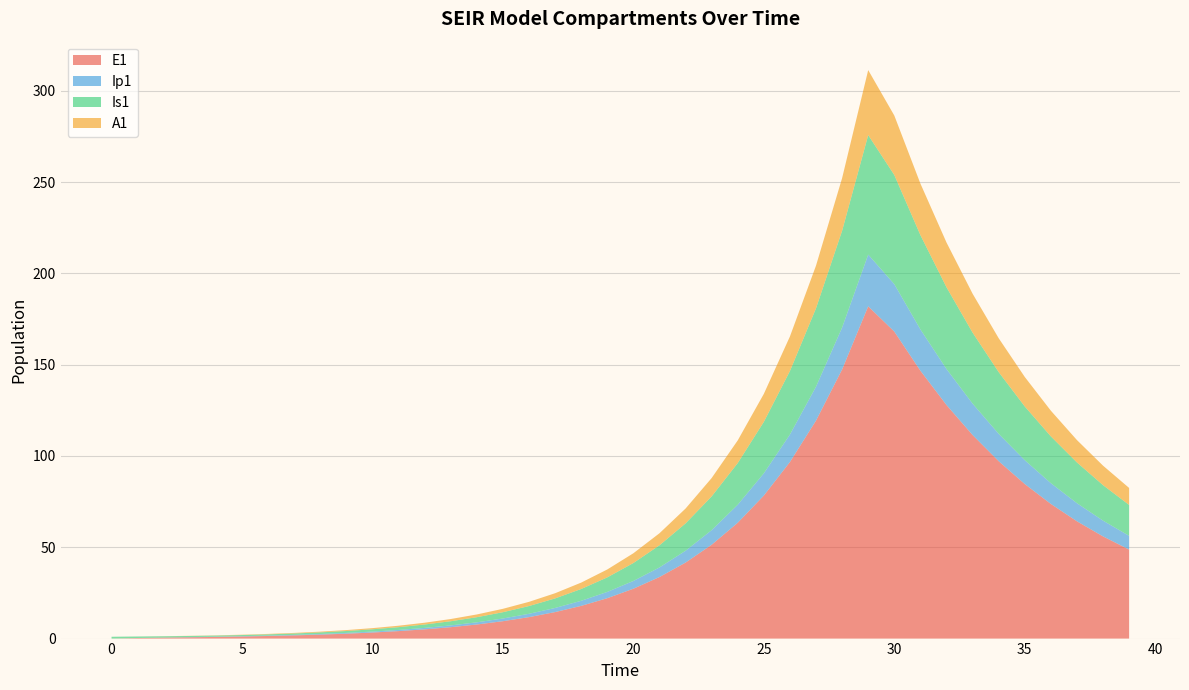

Reading left to right, what are all the values shown in this chart?

E1: 0.0	0.3	0.5	0.7	0.9	1.1	1.4	1.8	2.2	2.7	3.3	4.1	5.1	6.2	7.7	9.5	11.8	14.5	17.9	22.1	27.3	33.7	41.6	51.4	63.4	78.3	96.7	119.4	147.4	182.0	168.1	146.7	127.9	111.5	97.1	84.6	73.7	64.2	56.0	48.7
Ip1: 0.0	0.0	0.1	0.1	0.1	0.2	0.2	0.3	0.3	0.4	0.5	0.6	0.8	1.0	1.2	1.5	1.8	2.3	2.8	3.4	4.3	5.2	6.5	8.0	9.9	12.2	15.1	18.6	22.9	28.3	26.0	22.6	19.7	17.2	15.0	13.1	11.4	9.9	8.6	7.5
Is1: 1.0	0.8	0.7	0.6	0.6	0.6	0.7	0.8	0.9	1.0	1.3	1.5	1.9	2.3	2.8	3.4	4.2	5.2	6.5	8.0	9.8	12.1	15.0	18.5	22.8	28.2	34.8	42.9	53.0	65.4	59.8	51.7	44.8	38.9	33.8	29.4	25.6	22.3	19.4	16.9
A1: 0.0	0.0	0.0	0.1	0.1	0.2	0.2	0.3	0.4	0.5	0.6	0.8	1.0	1.2	1.5	1.9	2.3	2.8	3.5	4.3	5.3	6.6	8.1	10.1	12.4	15.3	18.9	23.4	28.8	35.6	32.6	28.2	24.5	21.3	18.6	16.2	14.1	12.3	10.7	9.3